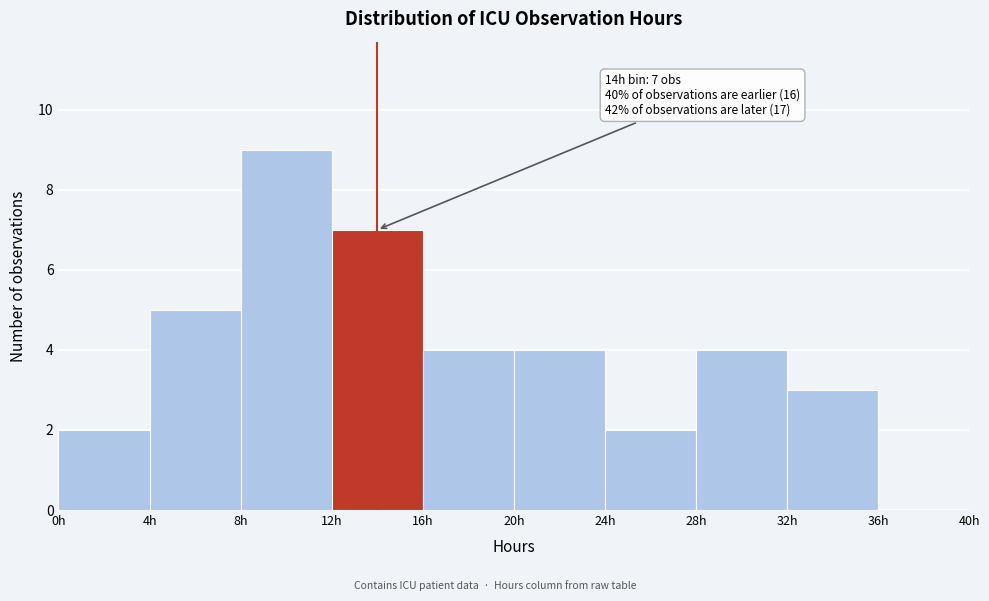

Over which range of the x-axis is the bar tallest?

8 to 12